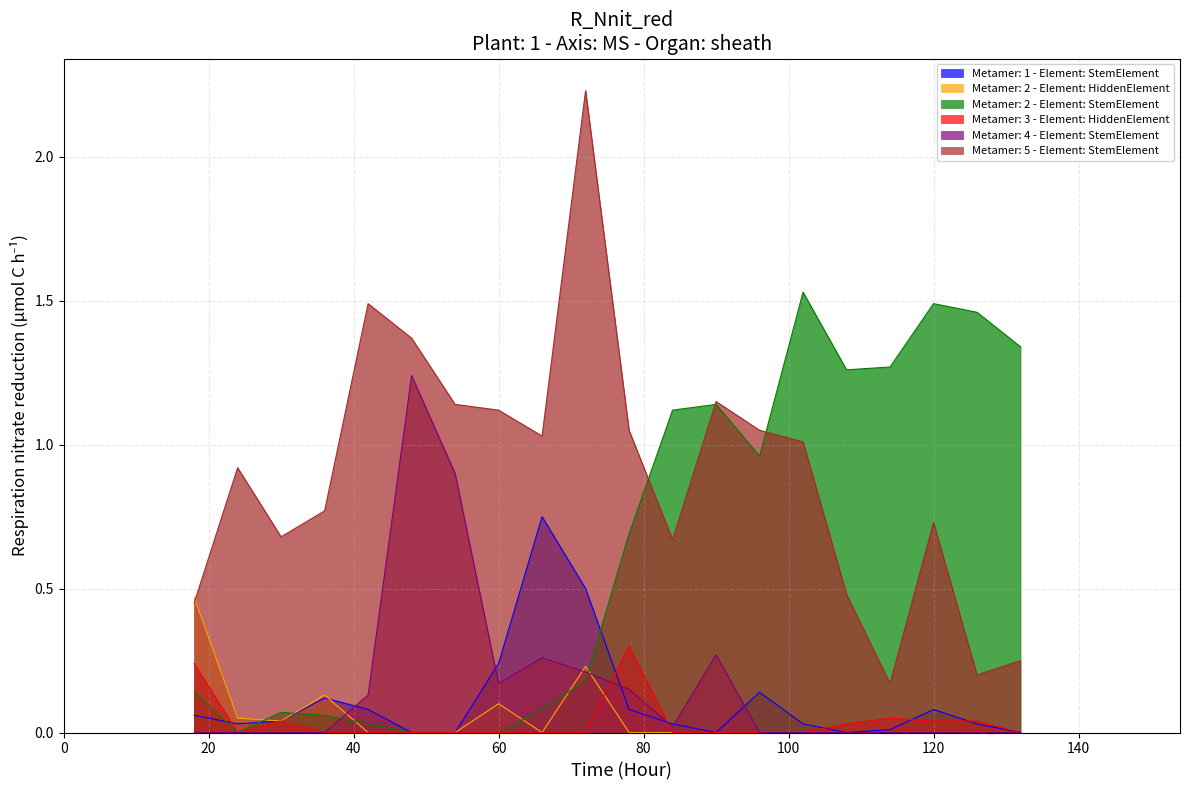

True or false: Metamer: 4 - Element: StemElement and Metamer: 5 - Element: StemElement cross at least once.

False